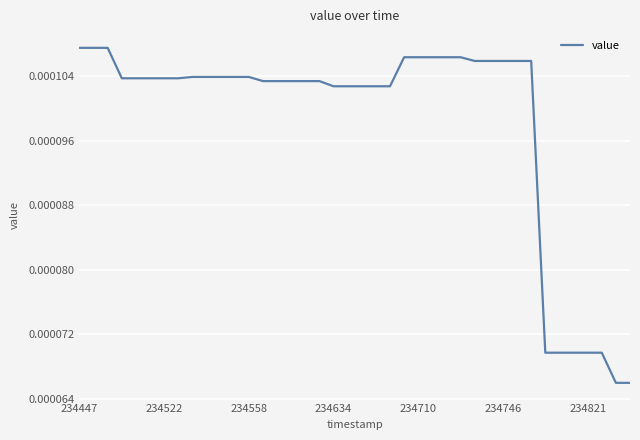

Does the chart have visible grid lines?

Yes